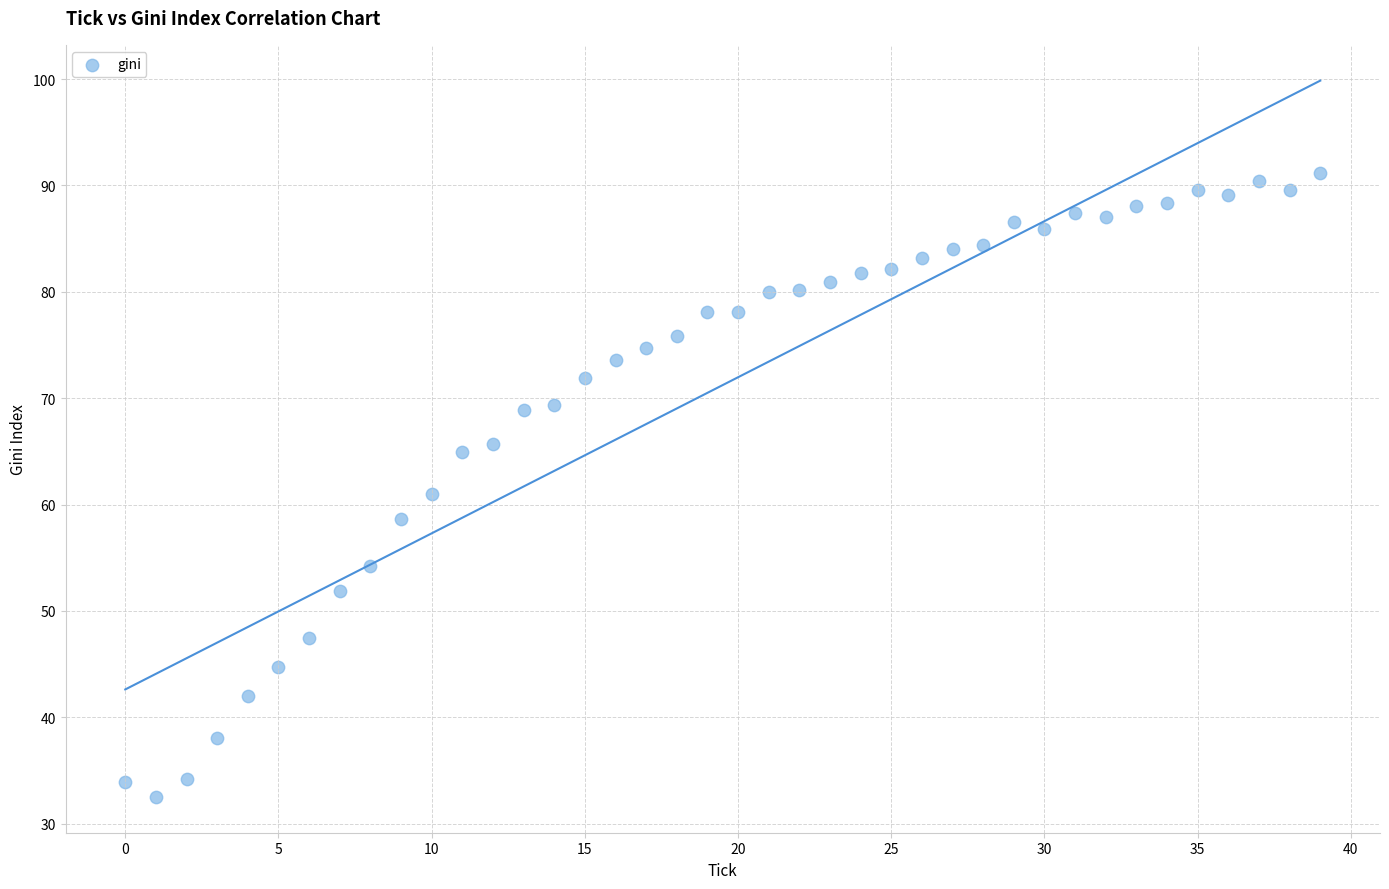

What is the range of Y values (max minus min)?

58.6